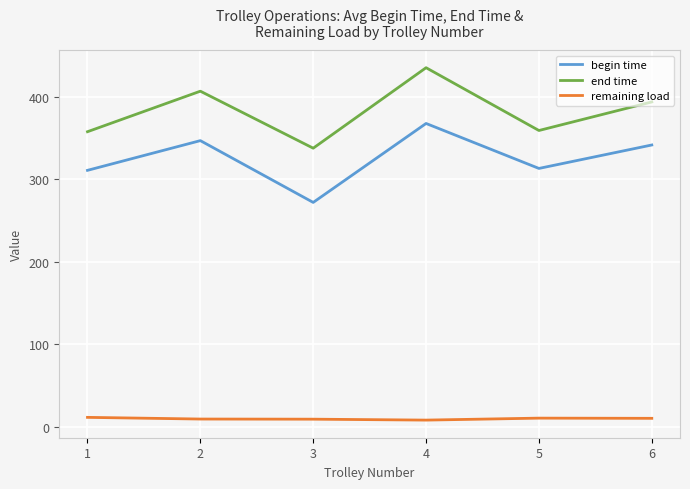

True or false: begin time and remaining load cross at least once.

False